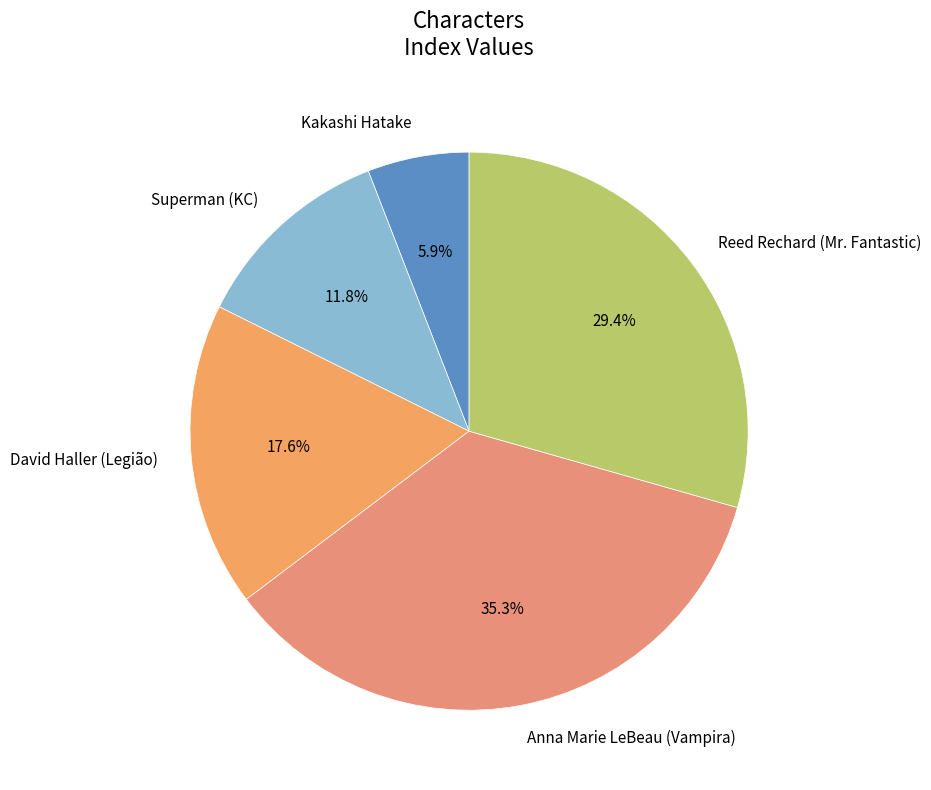

Which category has the smallest portion of the pie?

Kakashi Hatake